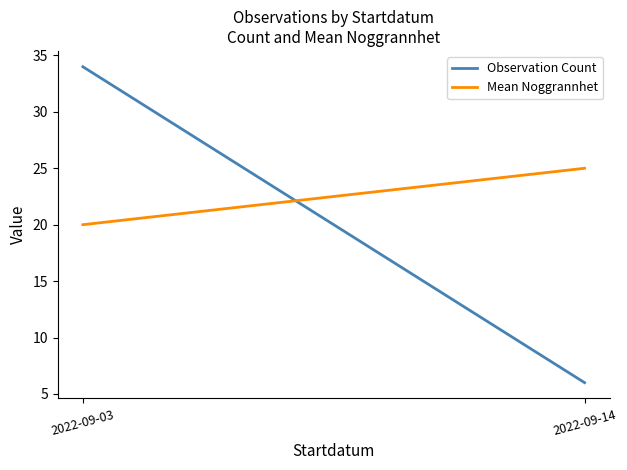

List the series in order of their peak value, highest first.

Observation Count, Mean Noggrannhet